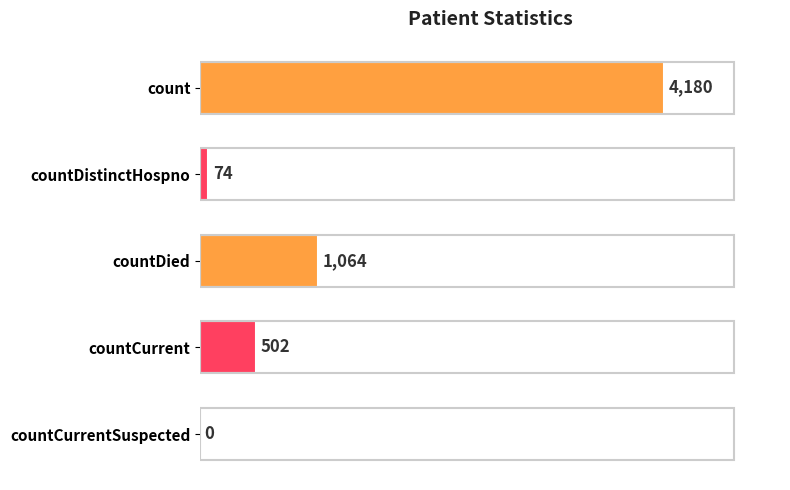

What is the average value?

1164